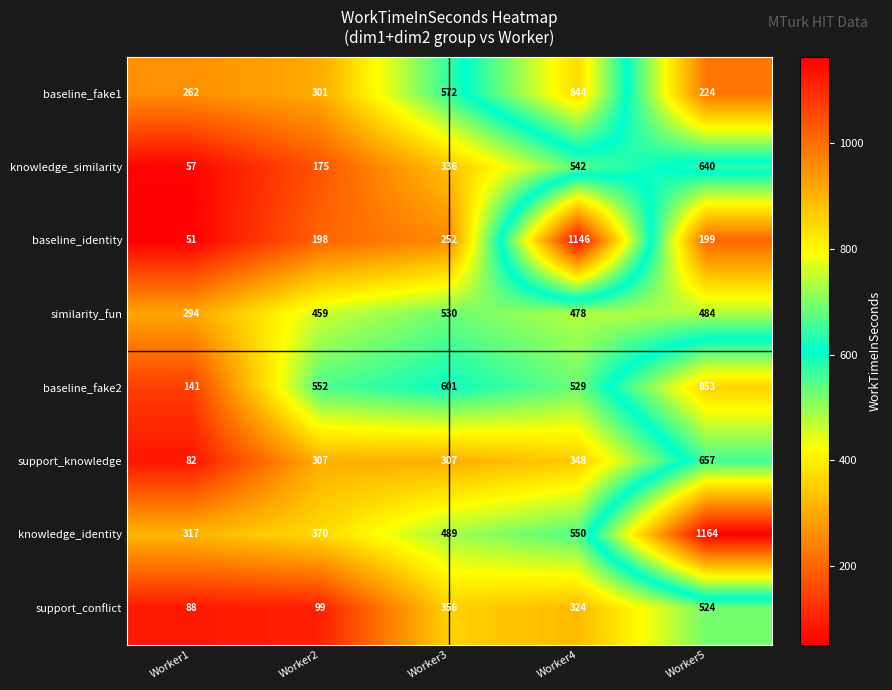

At which label does knowledge_similarity reach its minimum?

Worker1